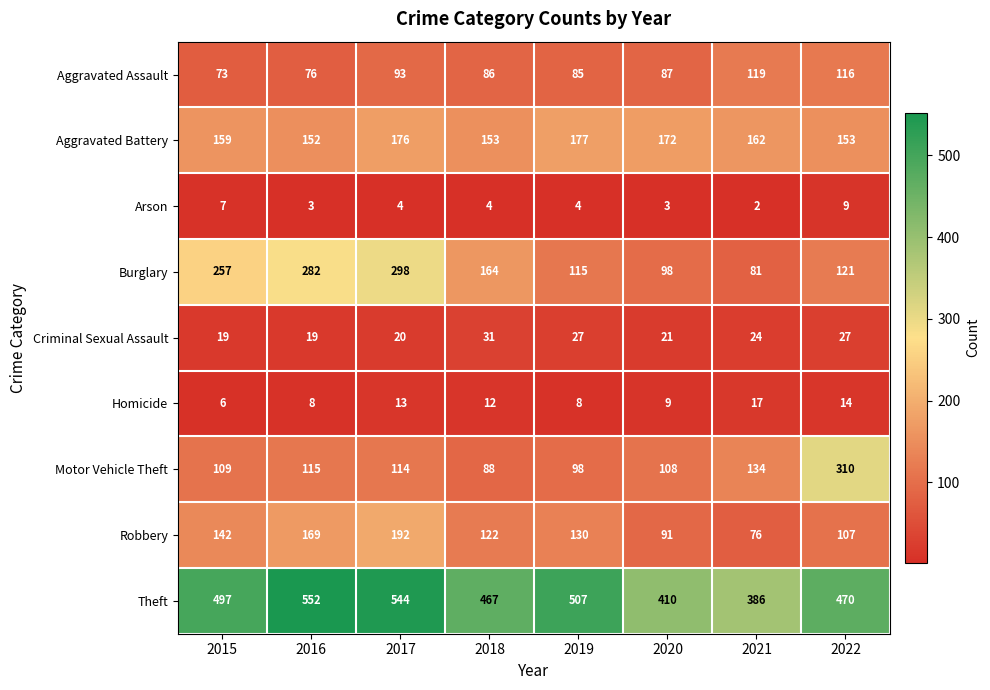

Which series has the widest spread of values?

Motor Vehicle Theft